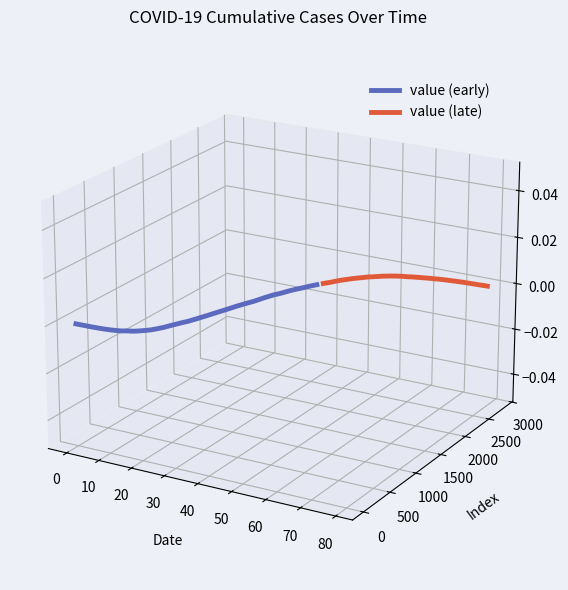

Which series ends up on top after the final intersection of value (late) and value (early)?

value (early)